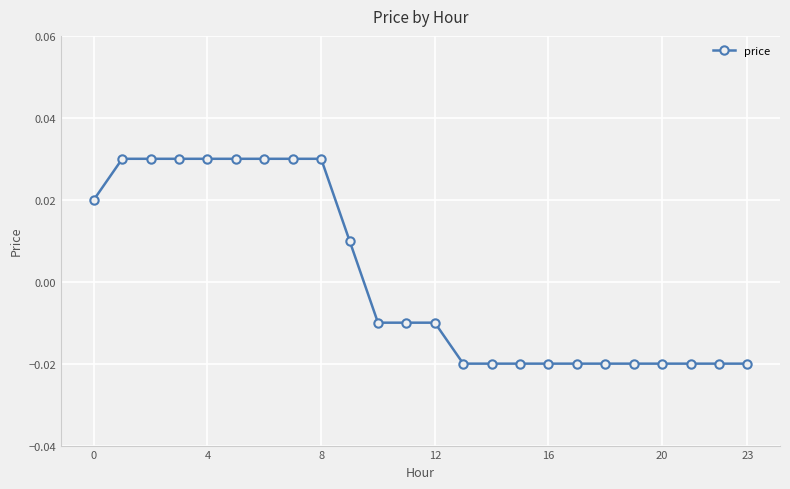

How many values are between 0 and 1?

10